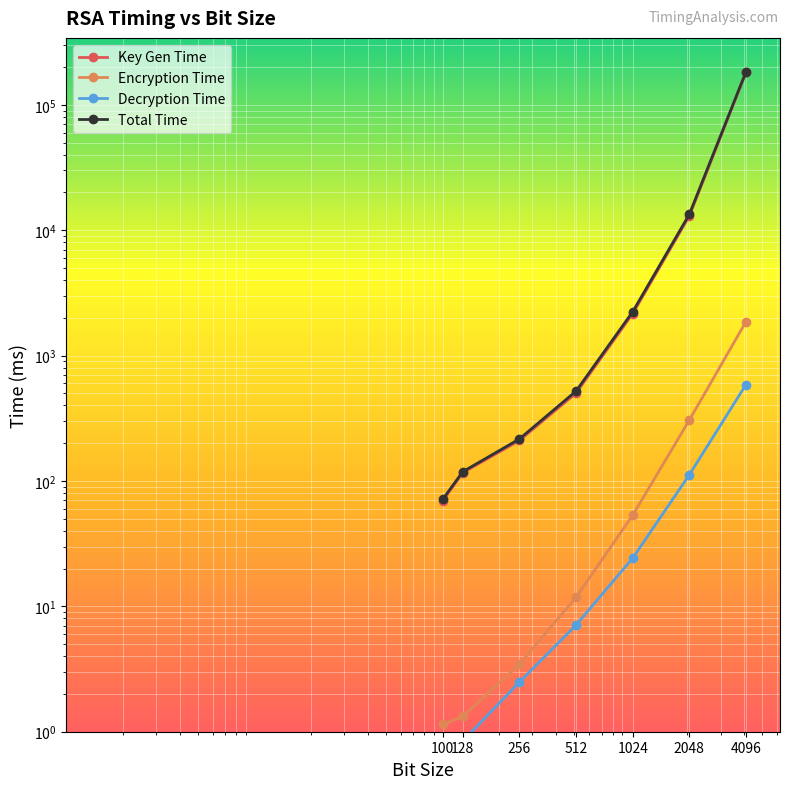

What is the minimum value for Encryption Time?

1.1